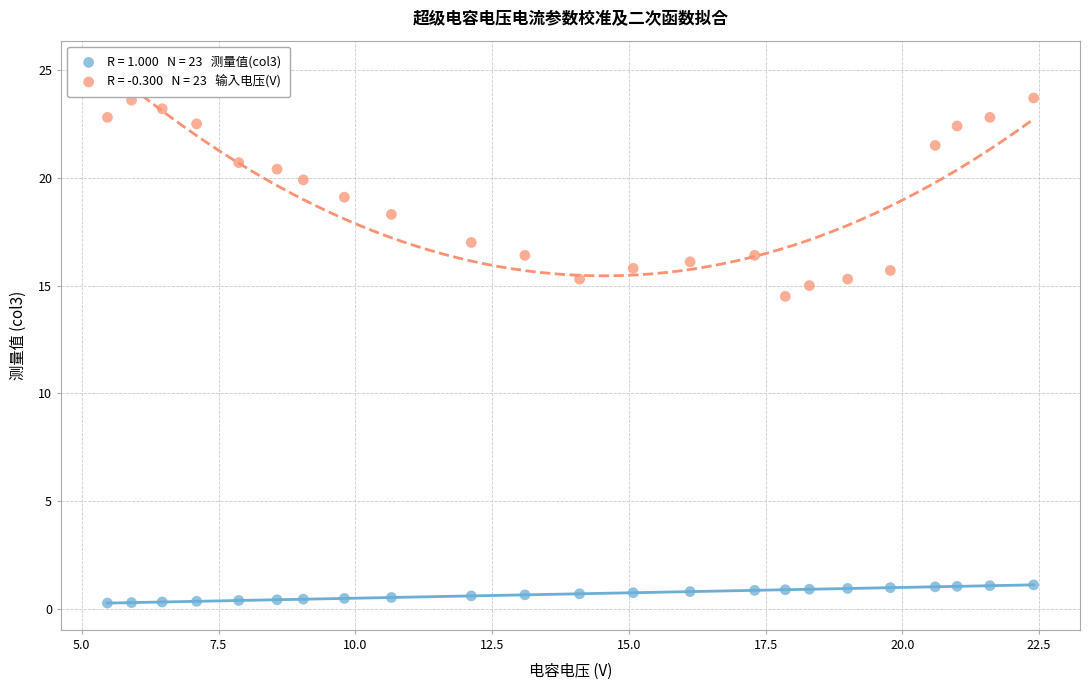

Across all series, what Y value is closest to 11?

14.5